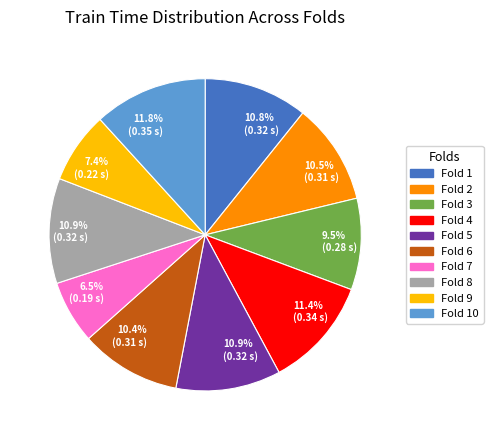

Which slice is the smallest?

Fold 7